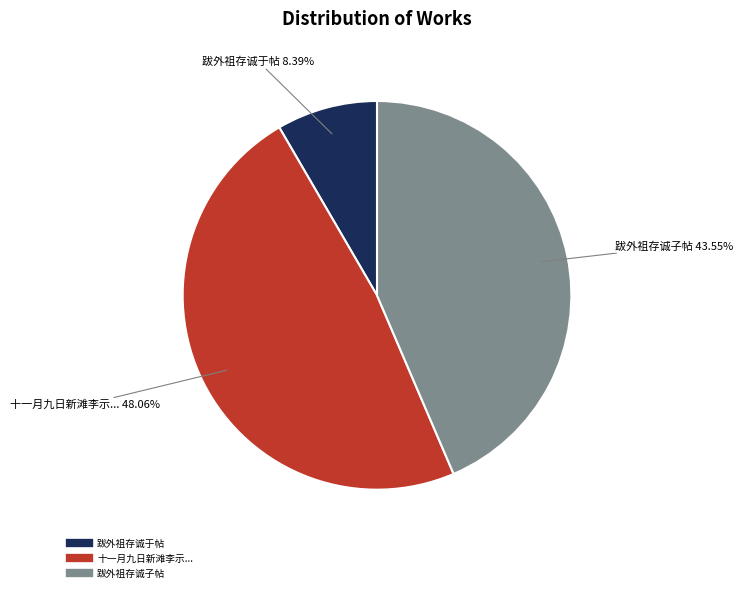

Does any single category account for the majority?

No